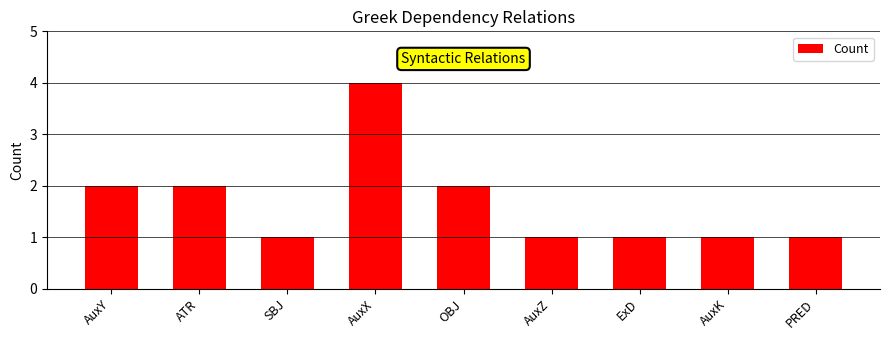

What is the maximum value shown in the chart?

4